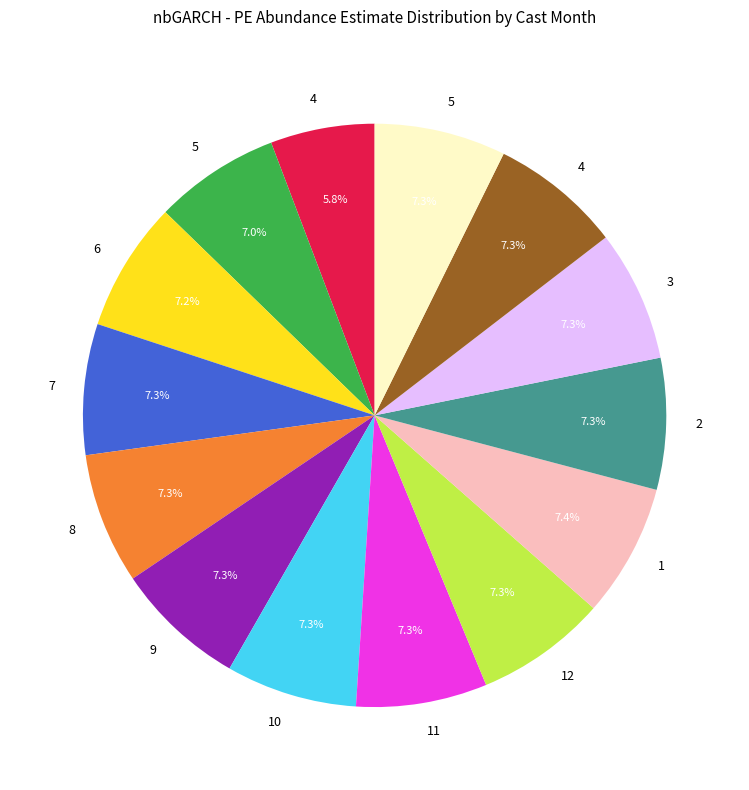

Does any single category account for the majority?

No